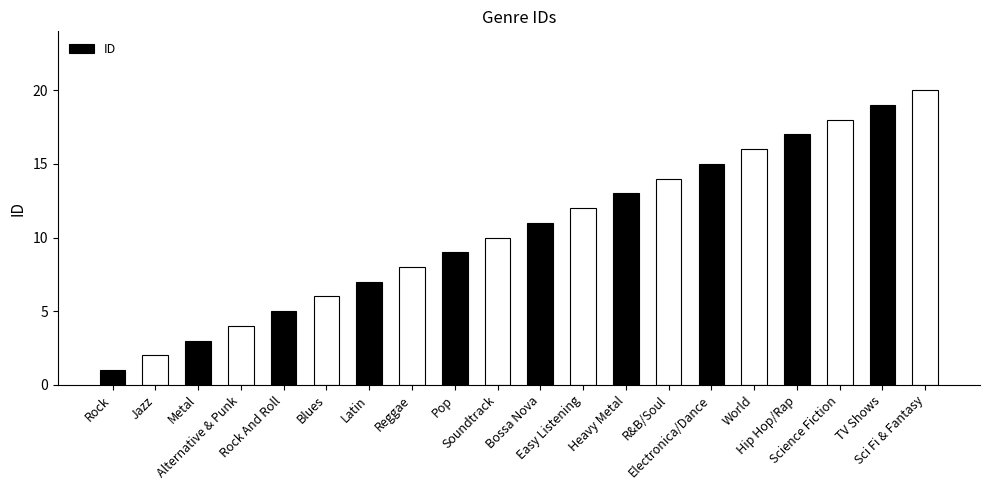

Approximately how many times larger is the value at Alternative & Punk compared to Bossa Nova?

0.4